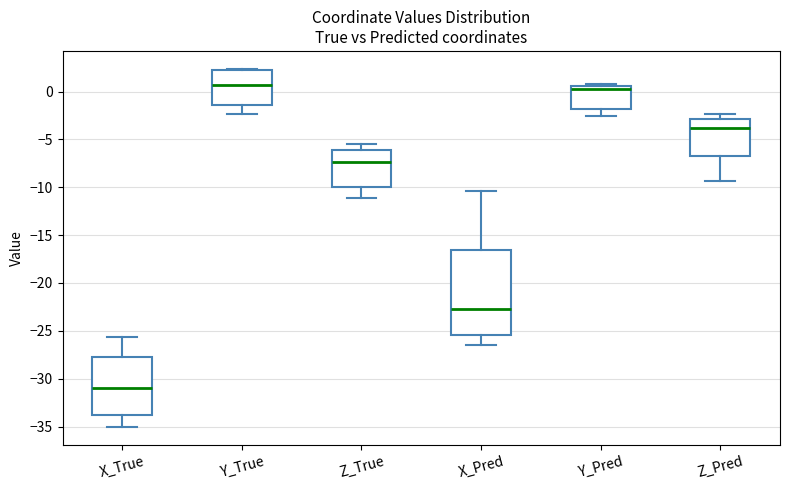

Reading left to right, read every box against the y-axis: the position of its median line, the range the box covers, and the ends of its whiskers. The values are not printed on the chart, so give them approximately, as read against the axis.

X_True: median -31.0, box -34.0 to -28.0, whiskers -35.0 to -25.5
Y_True: median 0.5, box -1.5 to 2.5, whiskers -2.5 to 2.5
Z_True: median -7.5, box -10.0 to -6.0, whiskers -11.0 to -5.5
X_Pred: median -22.5, box -25.5 to -16.5, whiskers -26.5 to -10.5
Y_Pred: median 0.0, box -2.0 to 0.5, whiskers -2.5 to 0.5 (just above the box's upper edge)
Z_Pred: median -4.0, box -6.5 to -3.0, whiskers -9.5 to -2.5